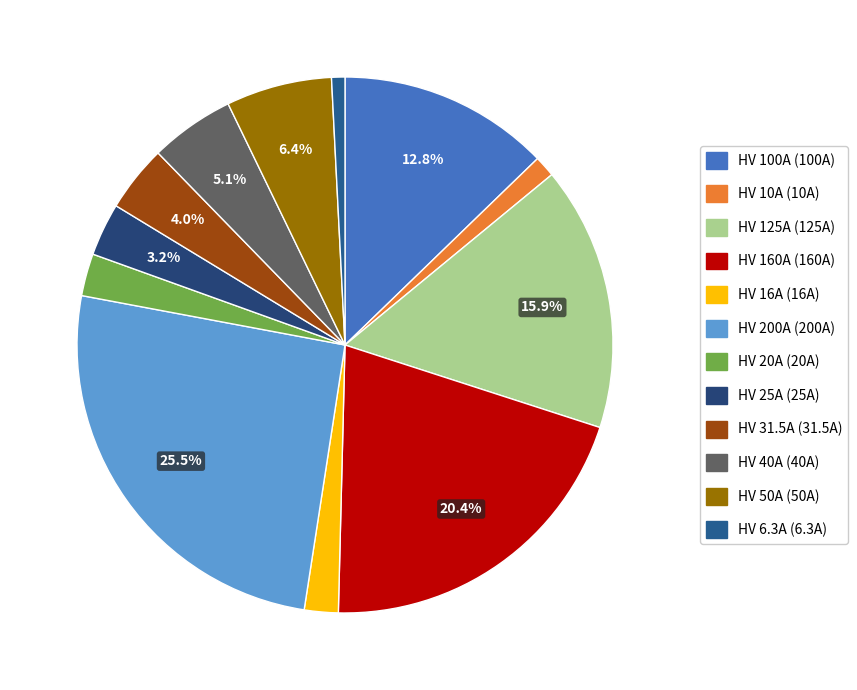

How many segments does this pie chart have?

12